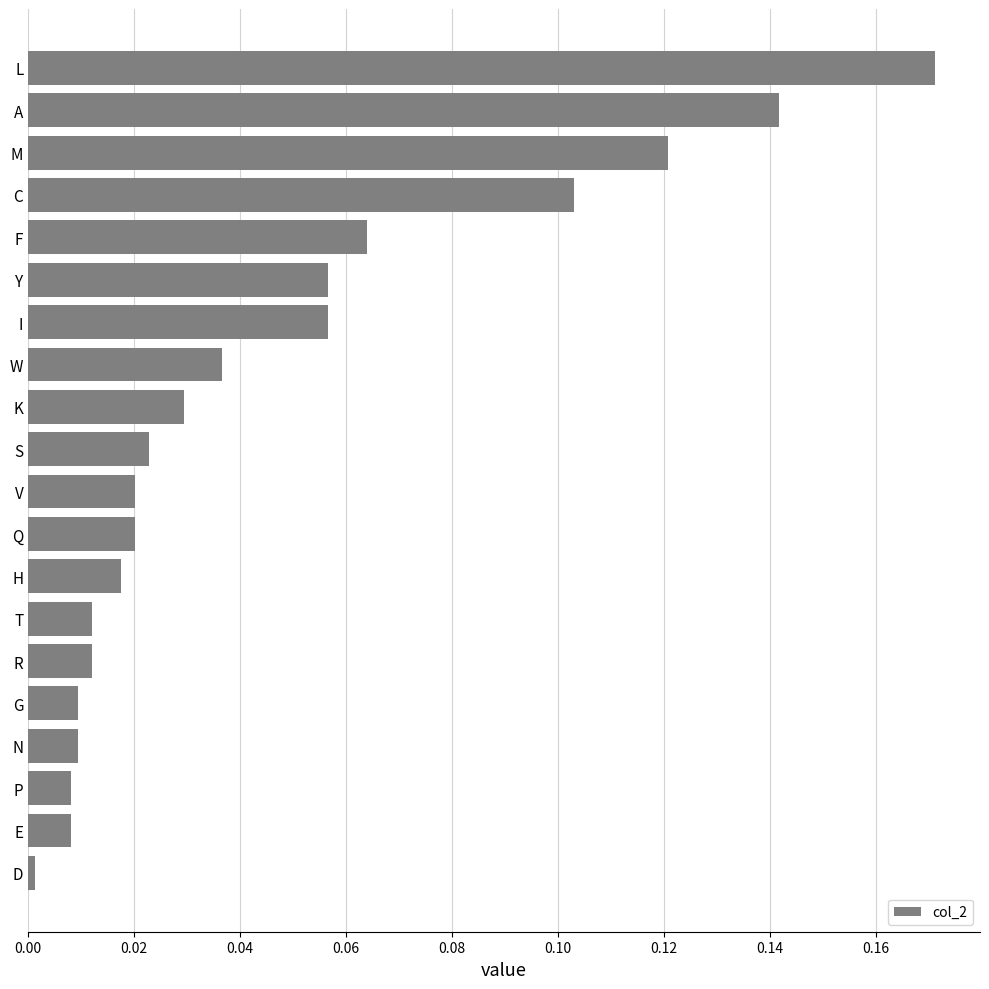

True or false: the data shows 0.0 at V.

True